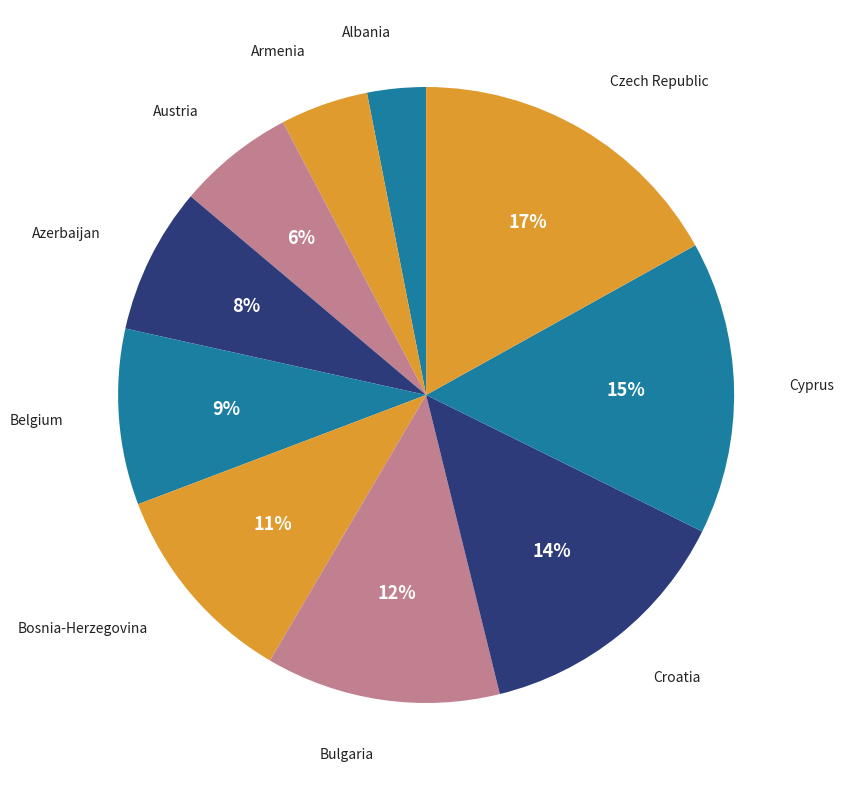

To the nearest percent, what portion does Azerbaijan represent?

8%